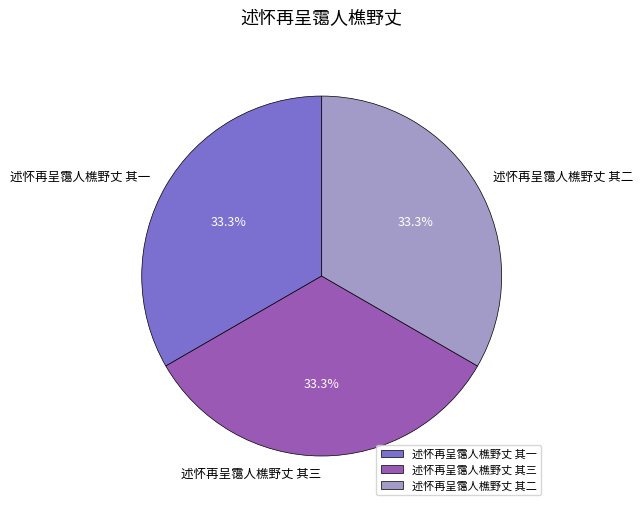

What is the ratio of the value at 述怀再呈霭人樵野丈 其三 to the value at 述怀再呈霭人樵野丈 其二?

1.0